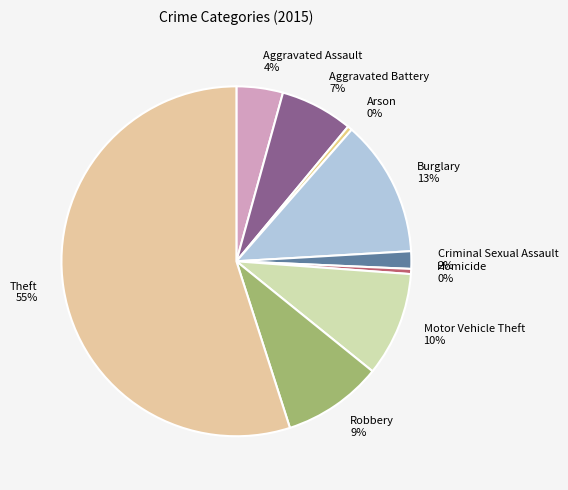

What is the ratio of the value at Aggravated Assault 4% to the value at Arson 0%?

10.0